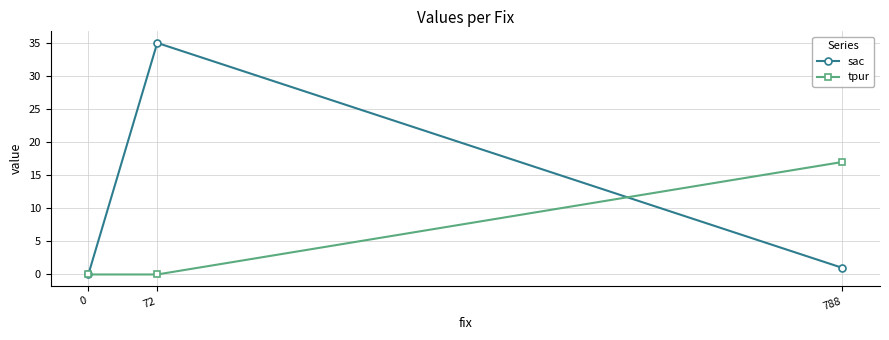

What is the average value of the tpur series?

6